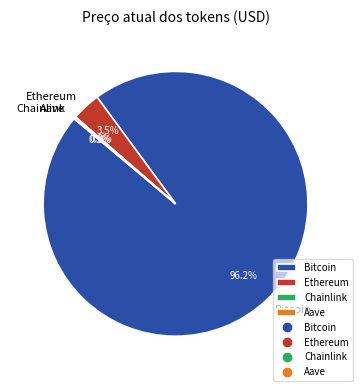

The Ethereum slice represents 16% of the pie. True or false?

False